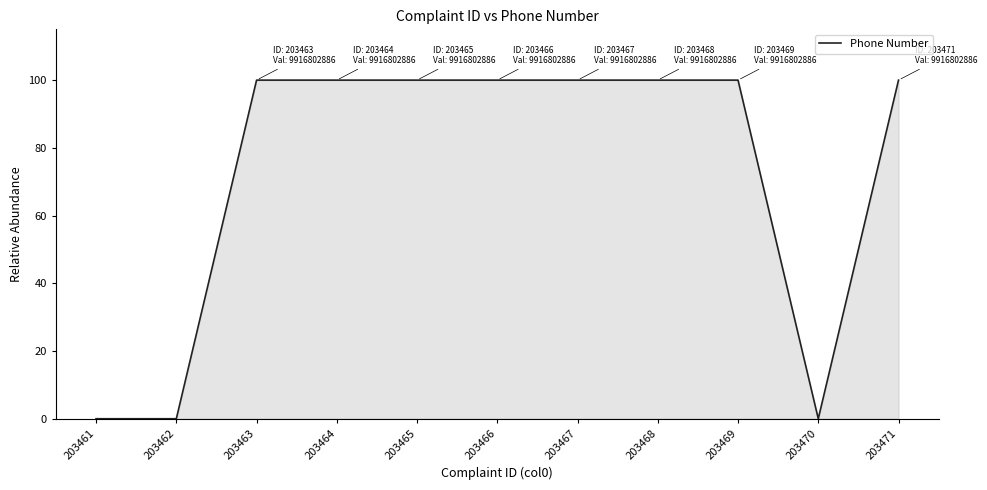

What is the change in value from 203467 to 203470?

-100